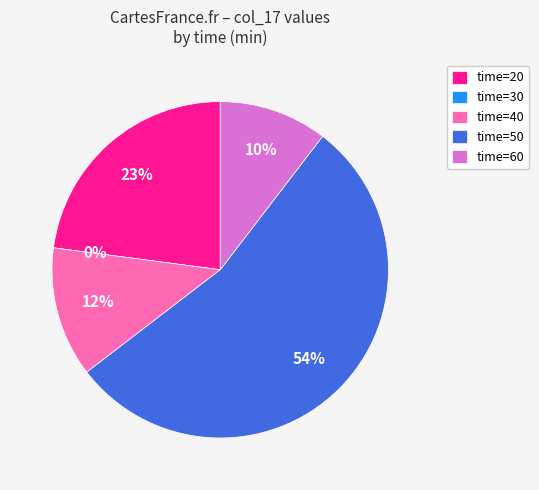

To the nearest percent, what is the difference between the 30 and 20 slice percentages?

23%